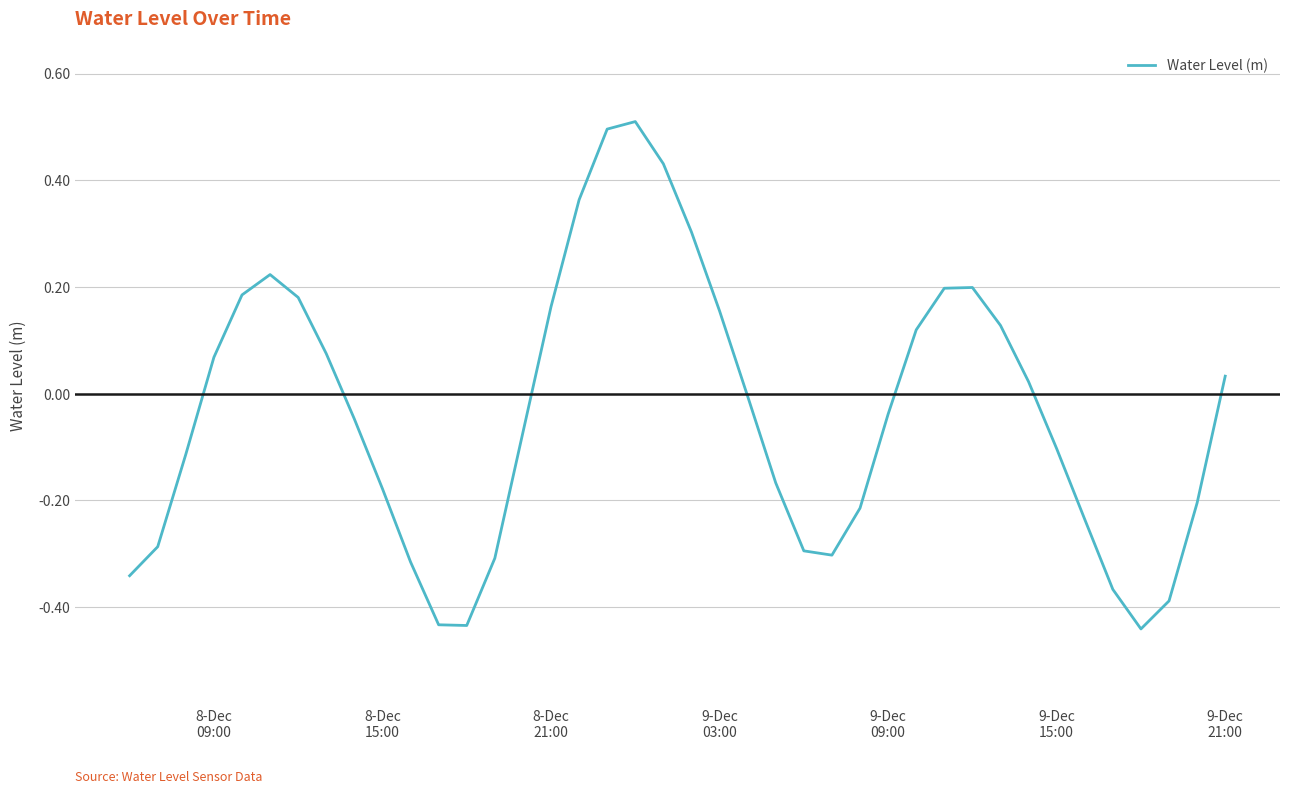

What is the greatest value displayed?

0.5